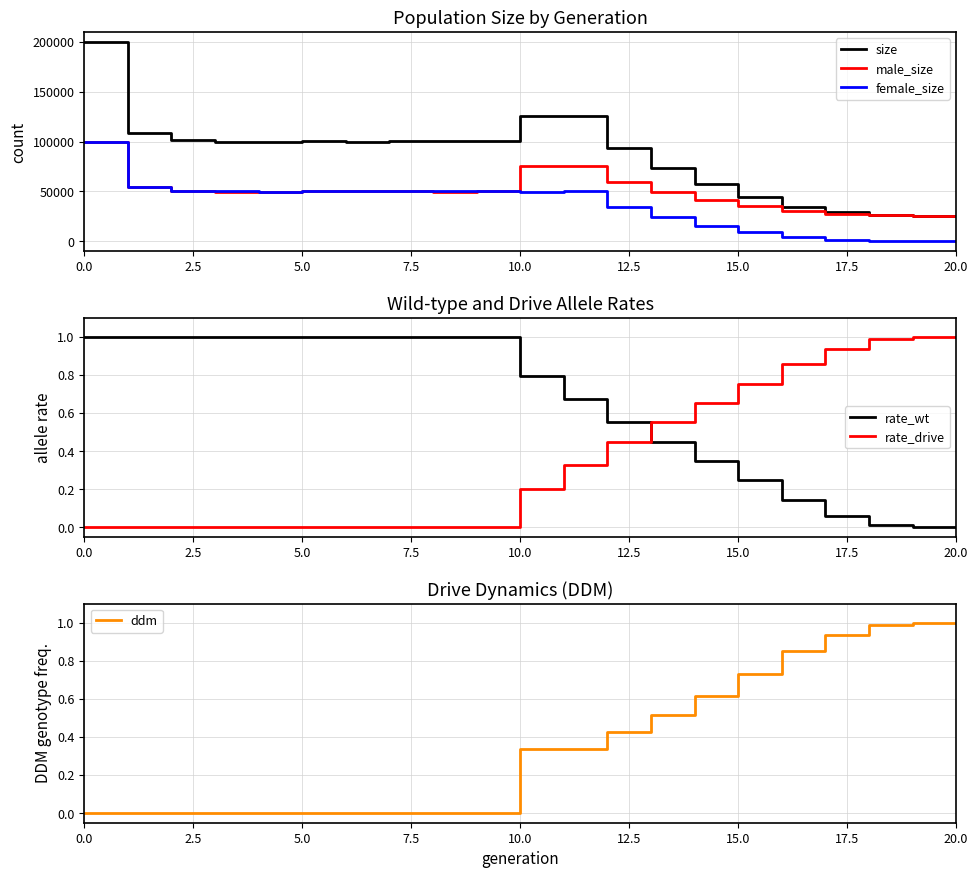

What is the highest value of the female_size series?

100042